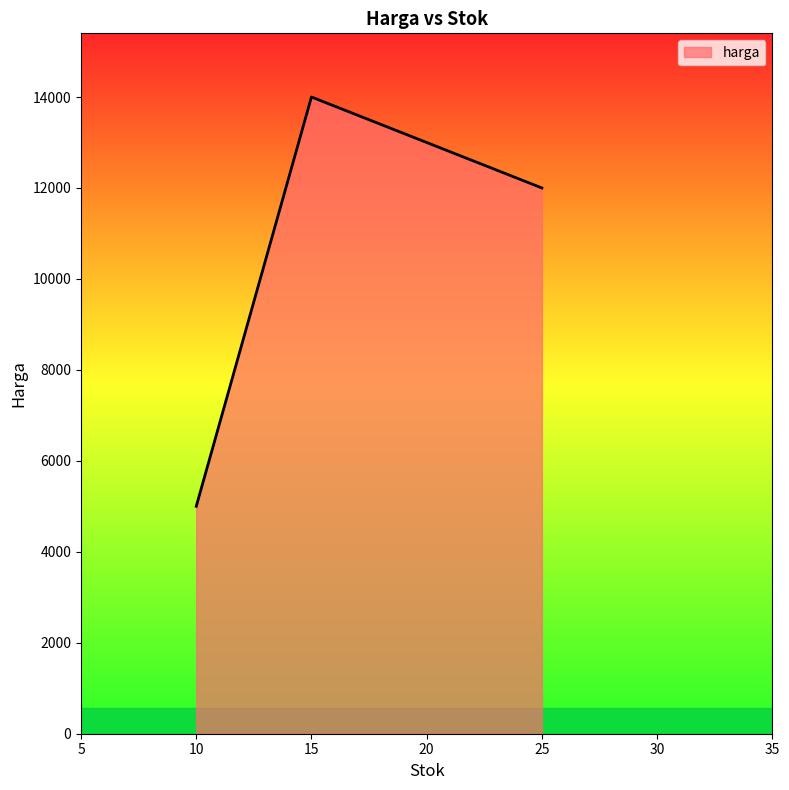

Reading left to right, extract all data points from this chart.

5000	14000	12000